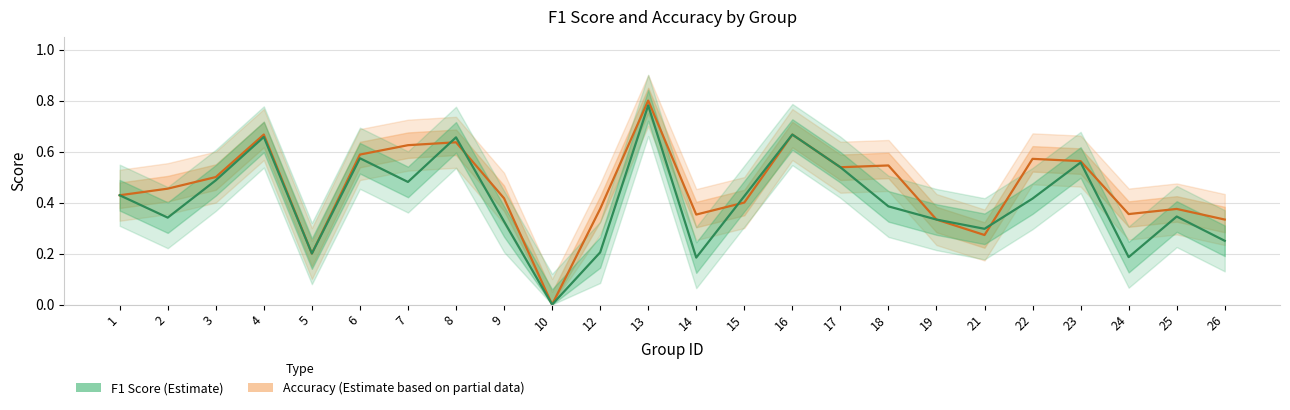

Rank the series by their maximum value, from lowest to highest.

f1, accuracy